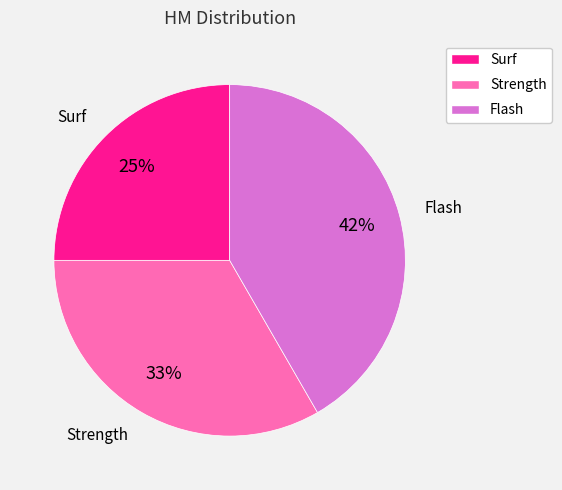

Is the sum of Flash and Strength greater than half?

Yes